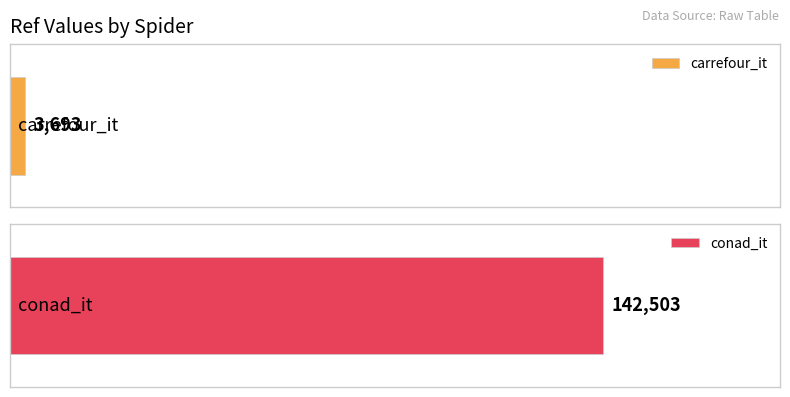

What is the value of the 2nd bar from the left?

142503